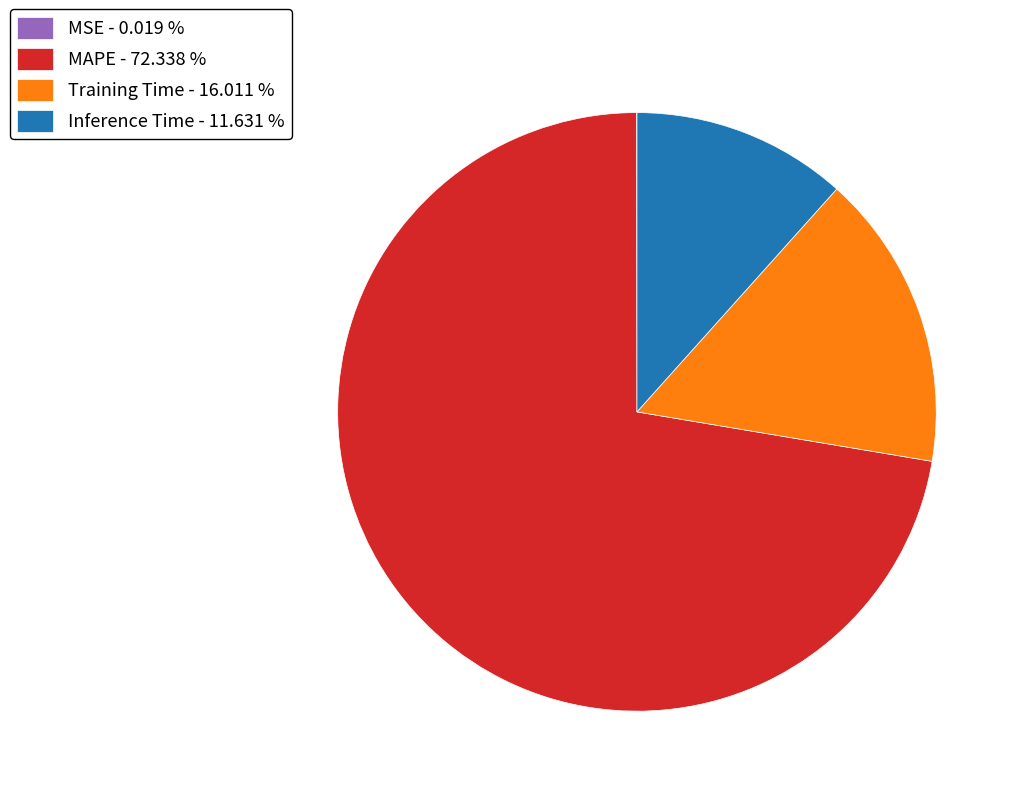

Combined, do Inference Time - 11.631 % and Training Time - 16.011 % account for over 50%?

No